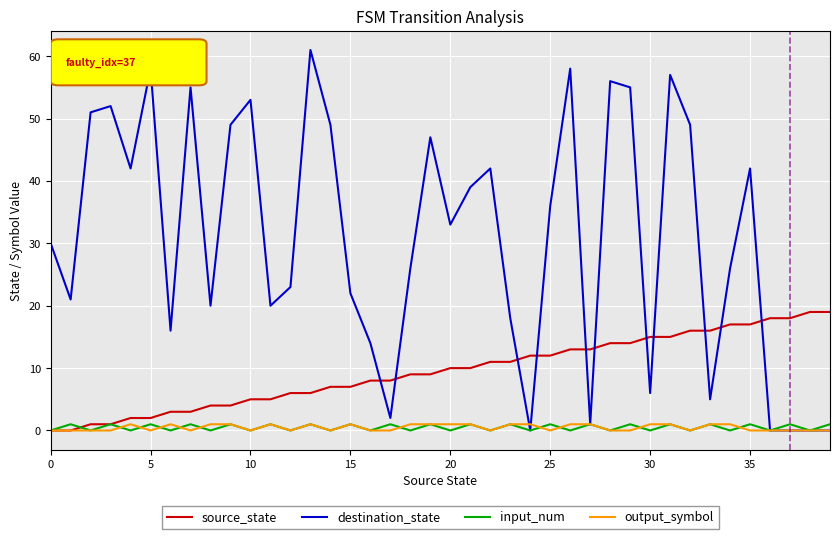

Which series has the largest total across all categories?

destination_state